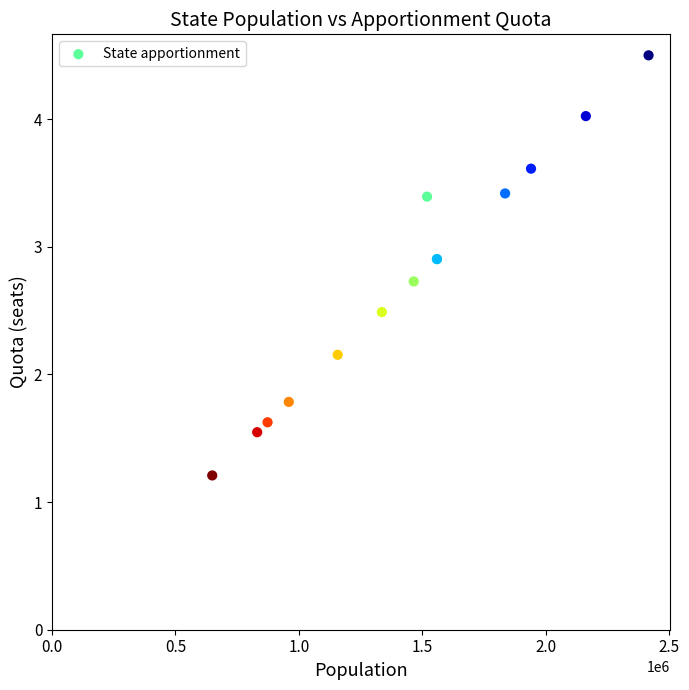

What Y value in the scatter plot is closest to 2?

2.2